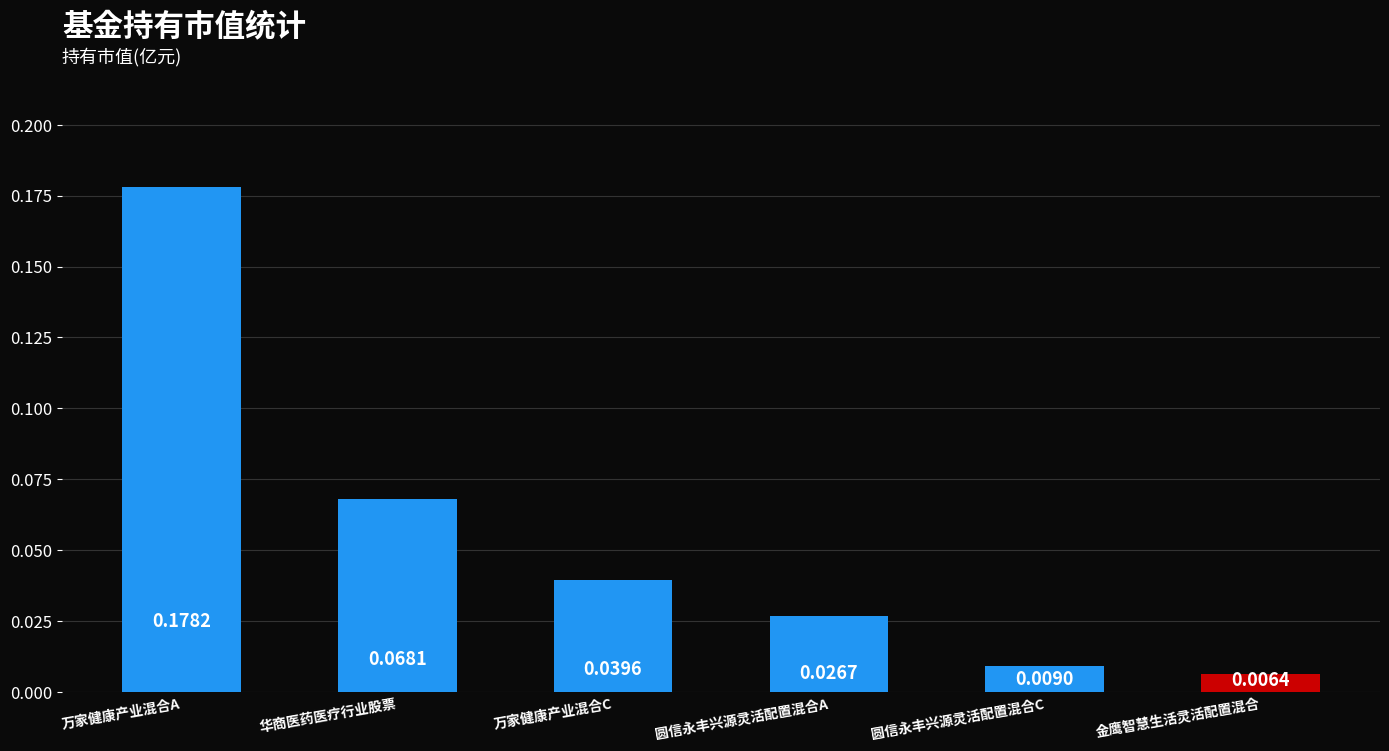

Between 万家健康产业混合C and 圆信永丰兴源灵活配置混合A, which is larger?

万家健康产业混合C